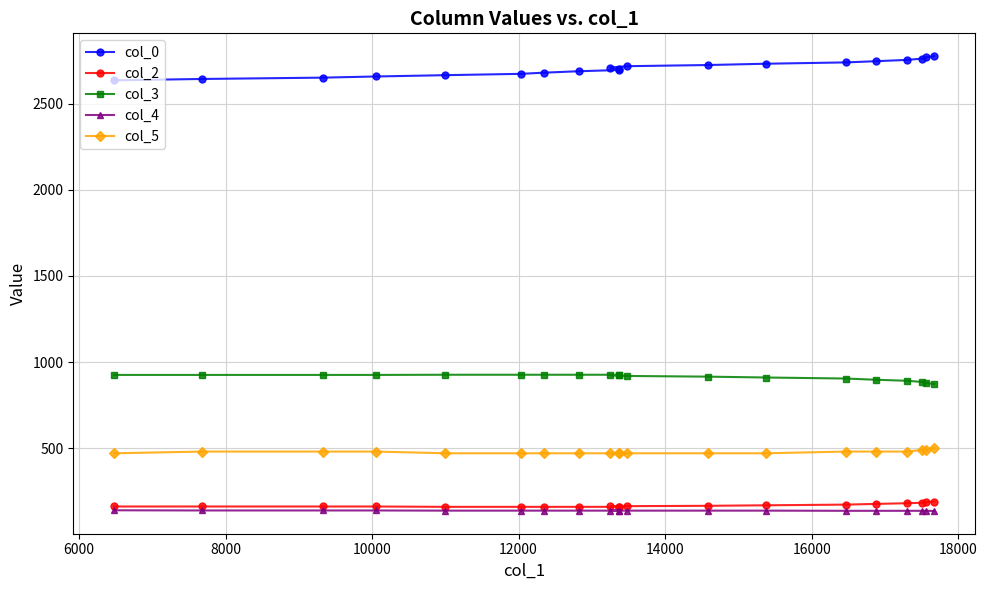

List the series in order of their peak value, highest first.

col_0, col_3, col_5, col_2, col_4